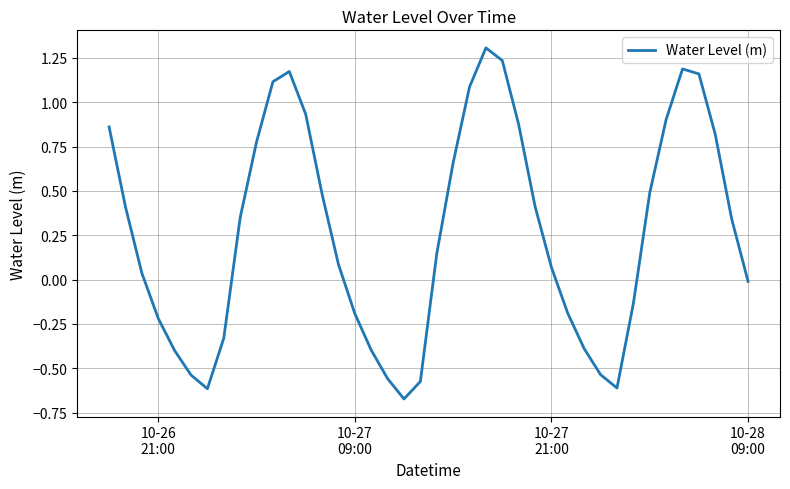

What is the greatest value displayed?

1.3